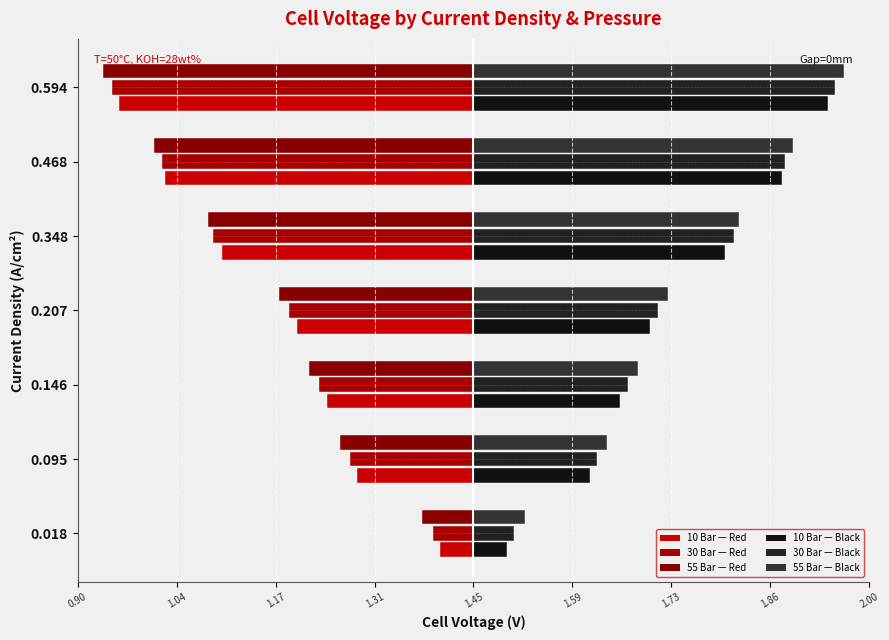

Are the bars grouped side by side (vs. stacked)?

Yes